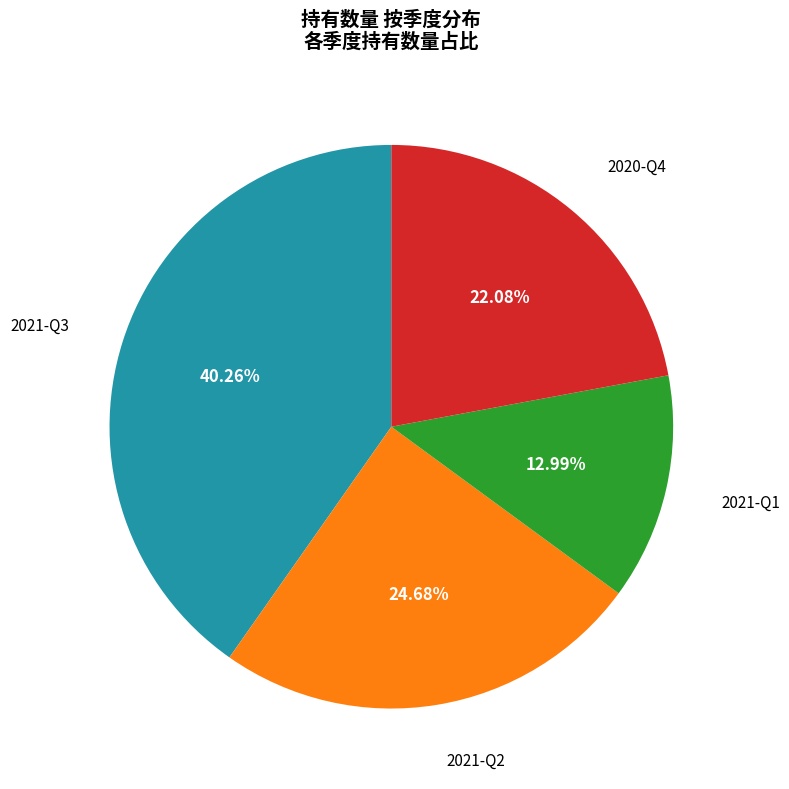

Is there a majority slice in this chart?

No